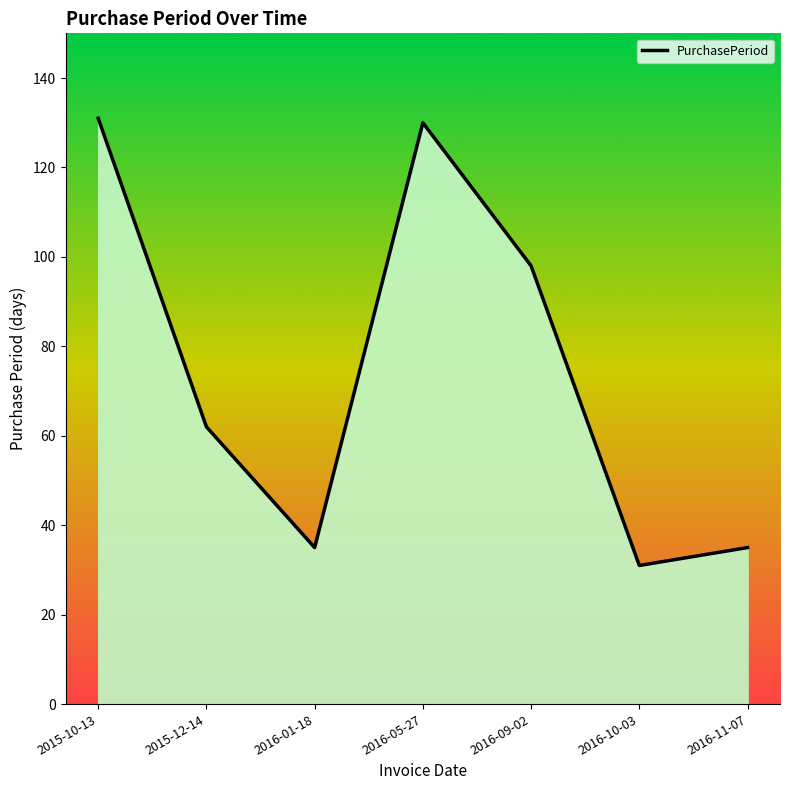

At which category does the data reach its first local peak?

2016-05-27